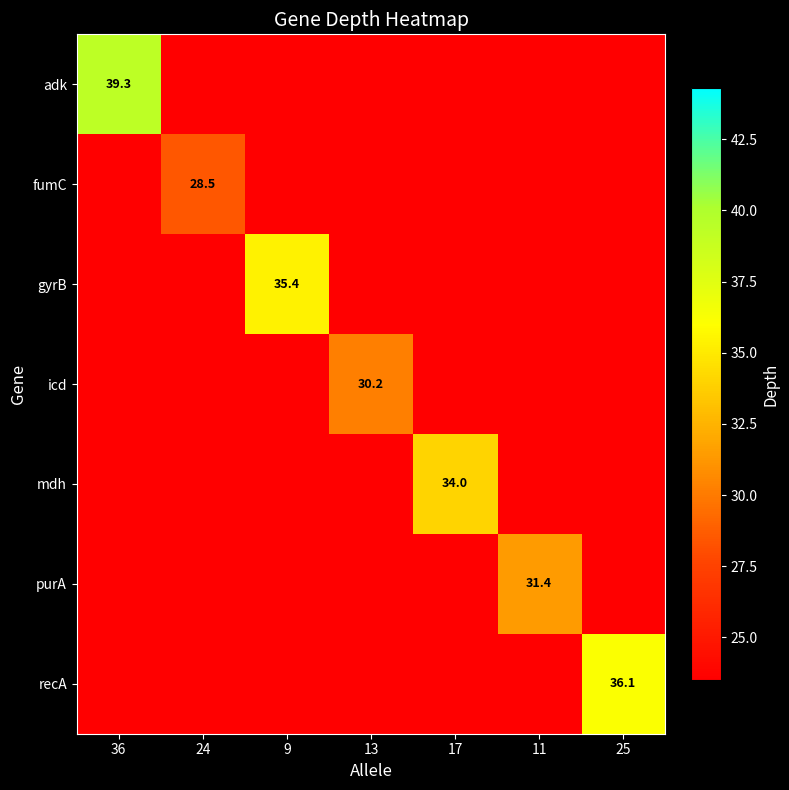

Is it true that mdh equals 34.0 at 17?

True